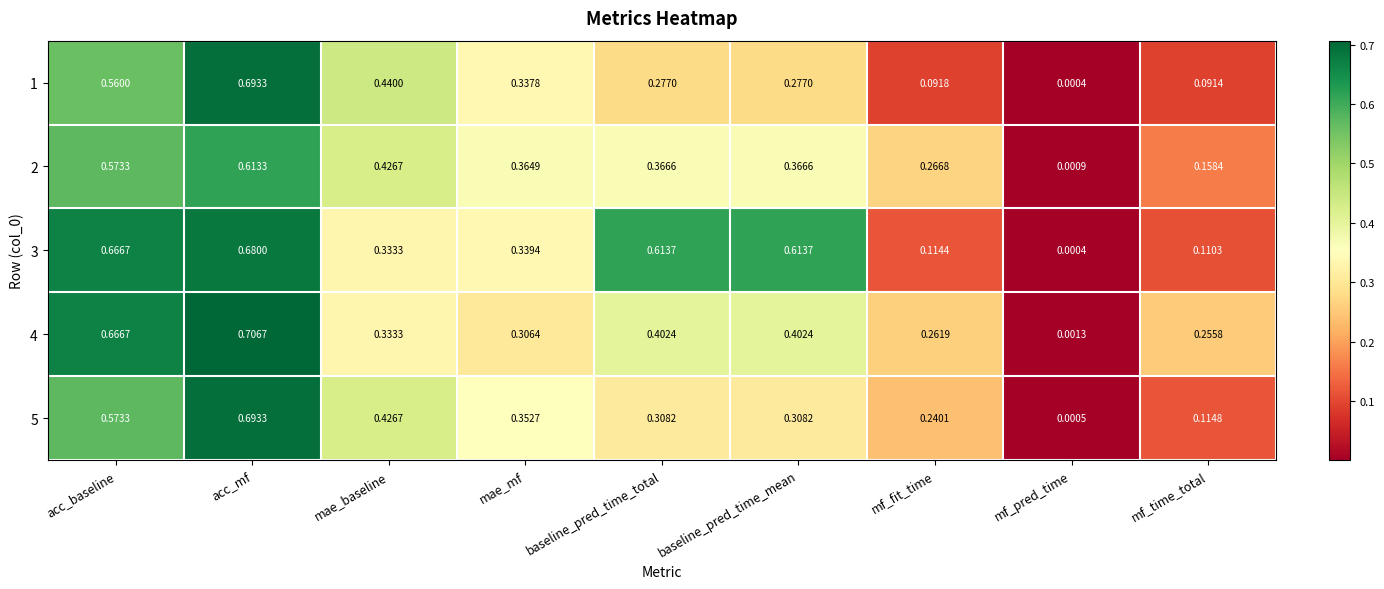

Which series changed the most between acc_mf and mf_pred_time?

4